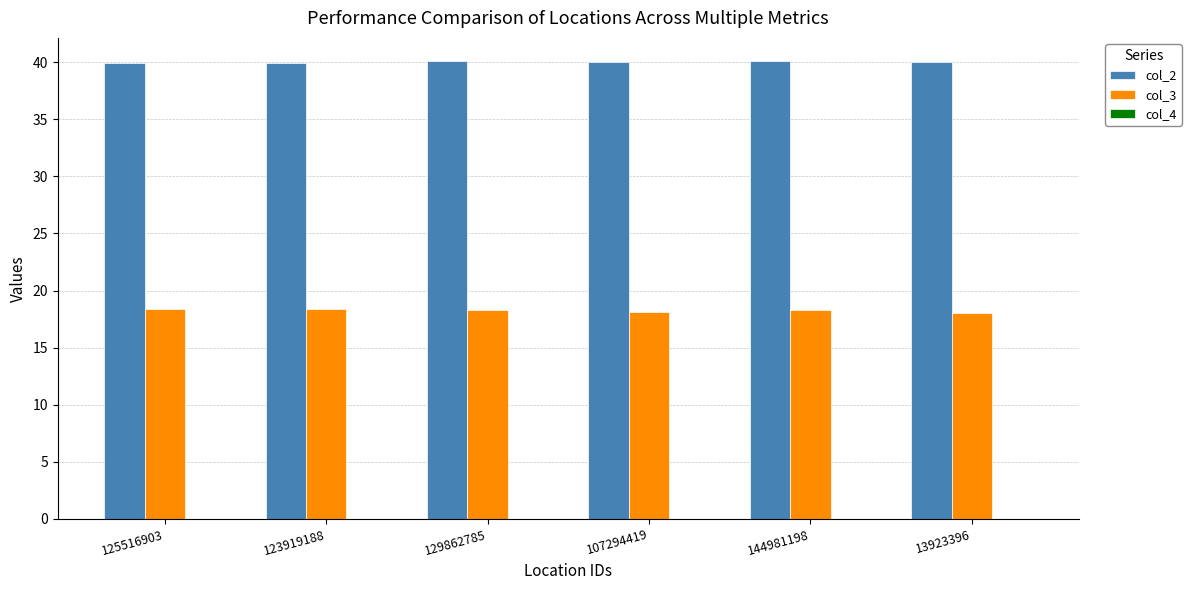

What is the average value of the col_3 series?

18.2